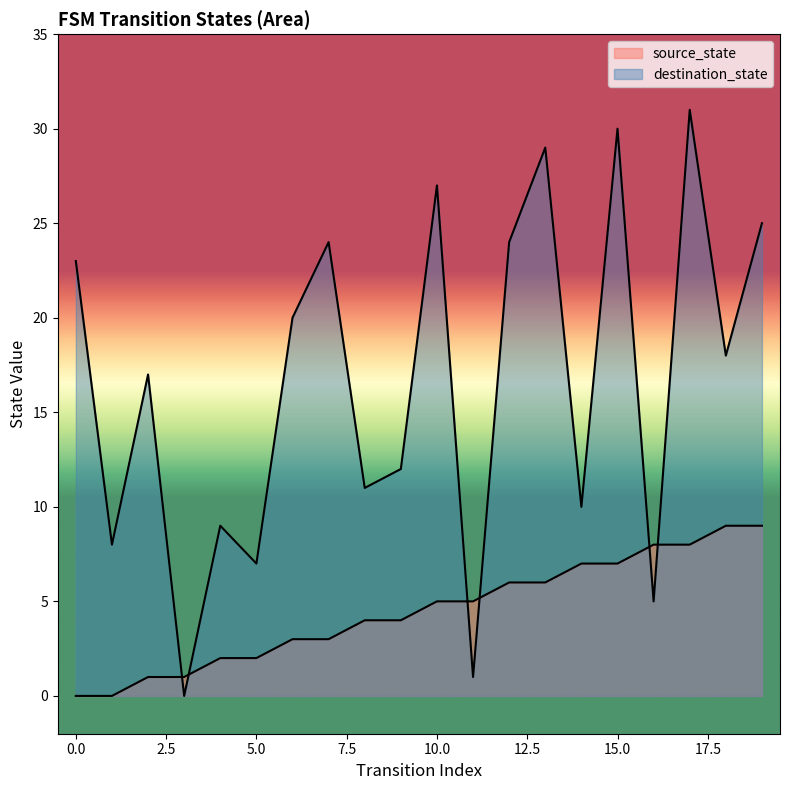

What are all the series names shown in the legend?

source_state, destination_state